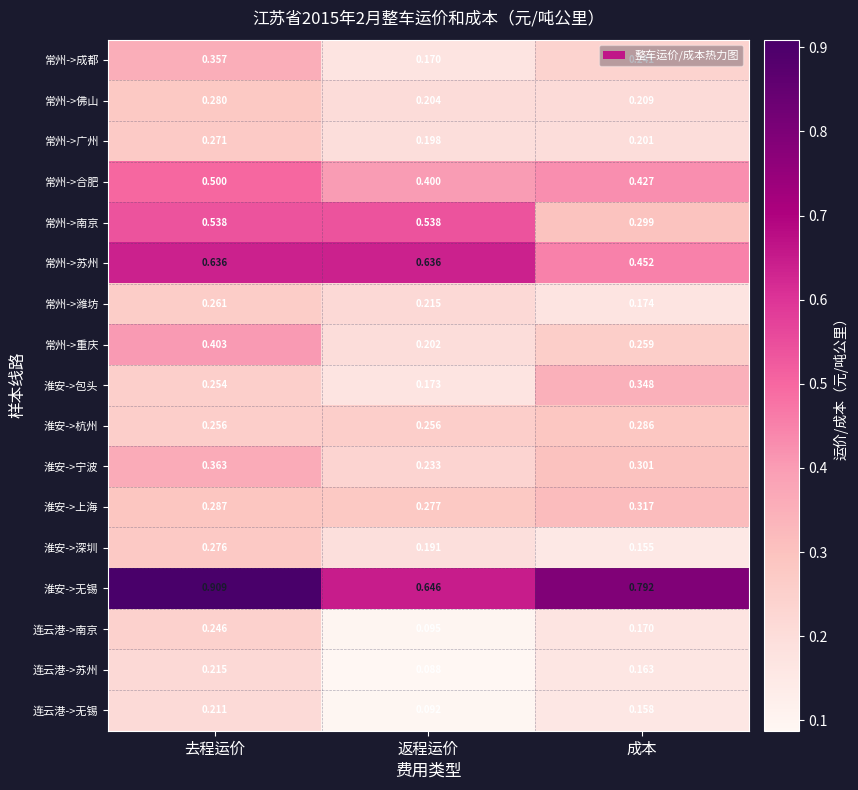

Read the 淮安->上海 value at 去程运价.

0.3